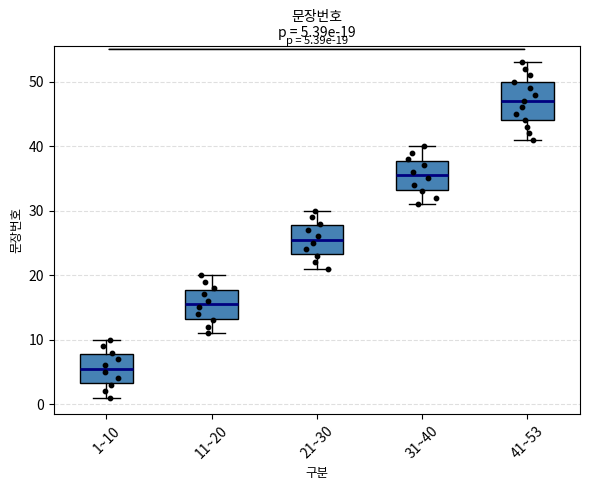

Which box has the highest median line?

41~53